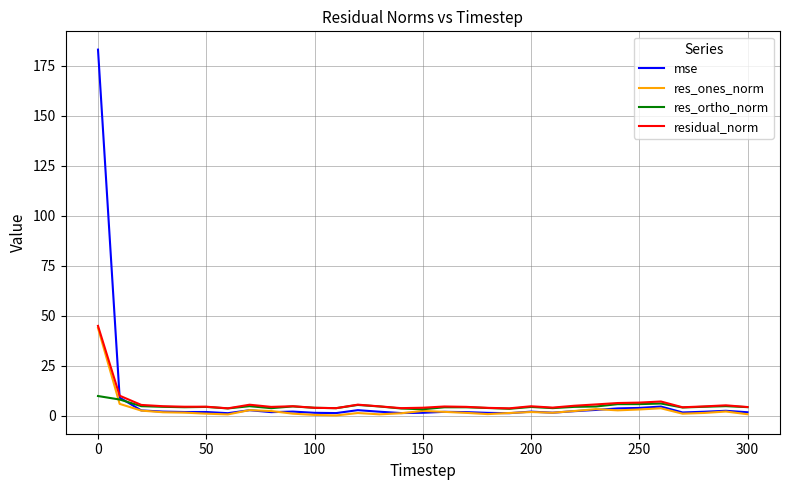

Which series has the widest spread of values?

mse